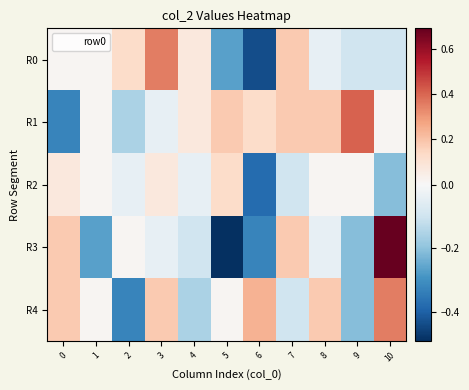

Which series has the largest total across all categories?

R1